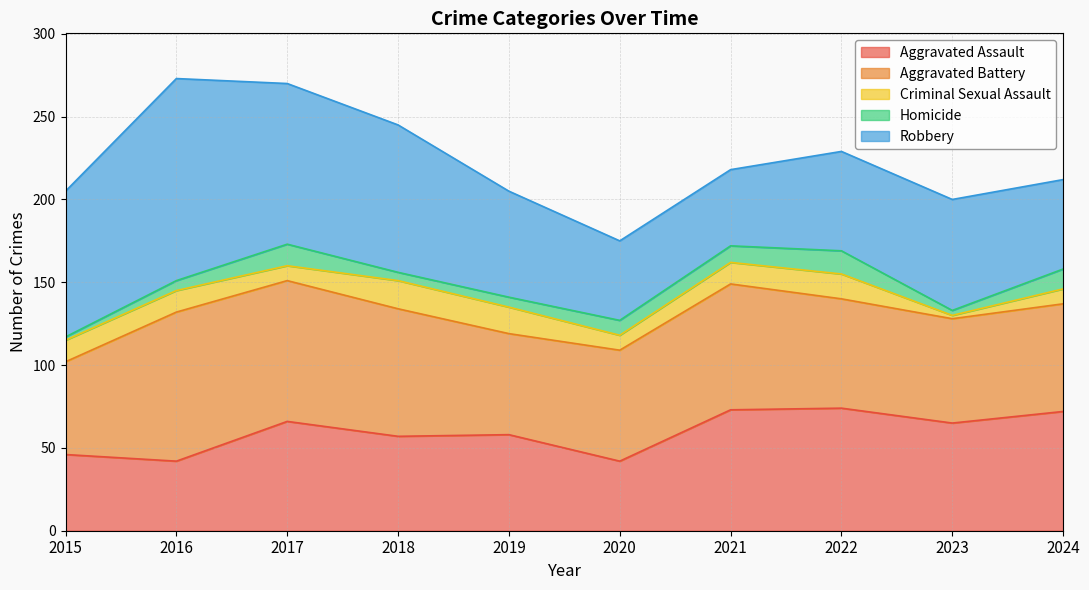

How many interior local peaks does the Robbery series have?

2